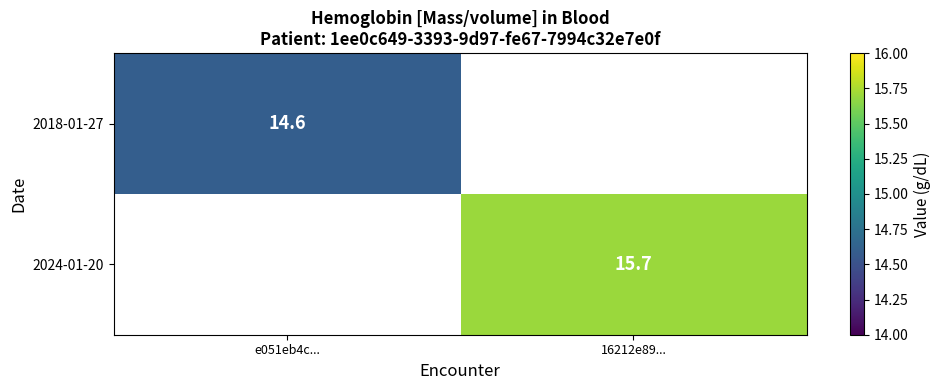

Is it true that 2018-01-27 equals 7.8 at e051eb4c...?

False